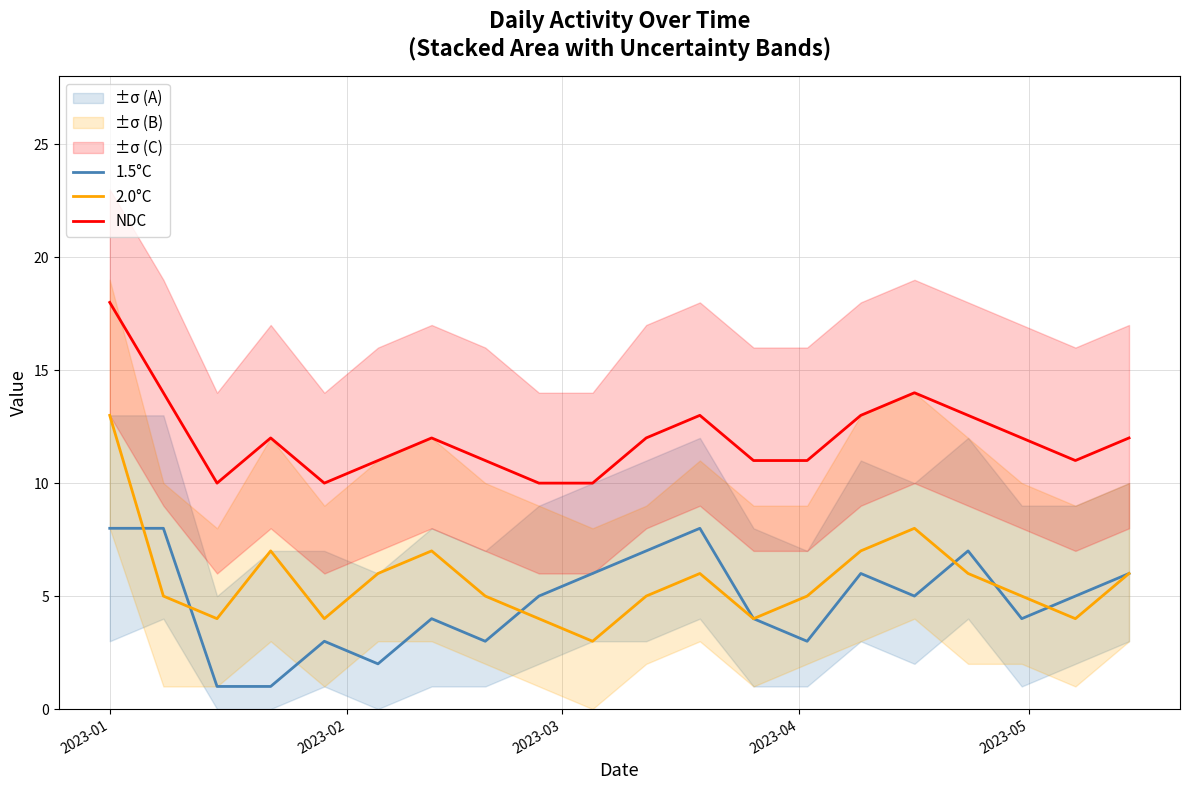

True or false: 1.5°C and NDC cross at least once.

False